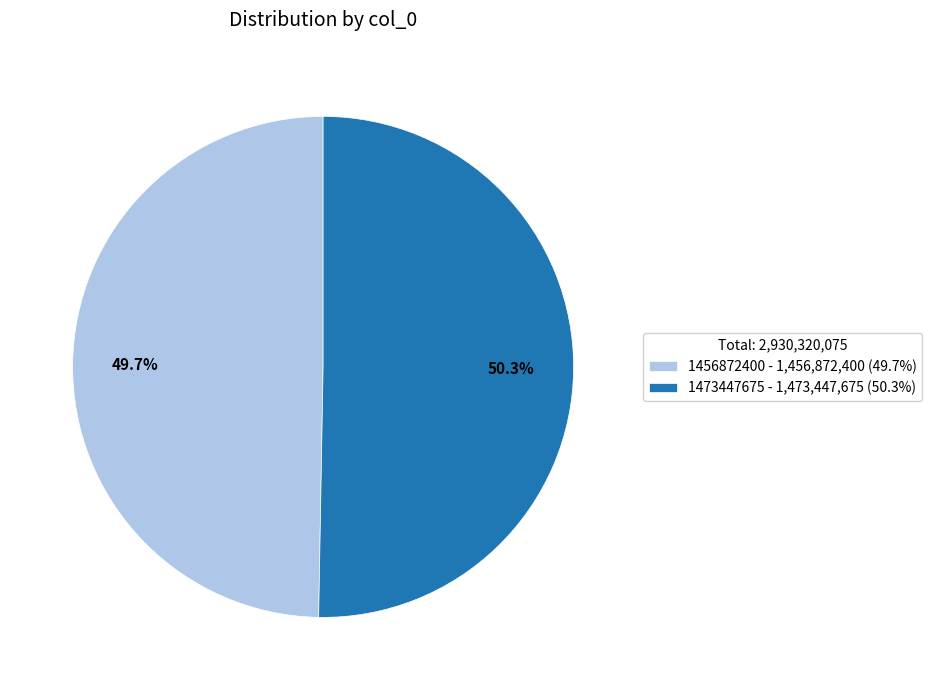

What is the total percentage of 1473447675 and 1456872400?

100.0%